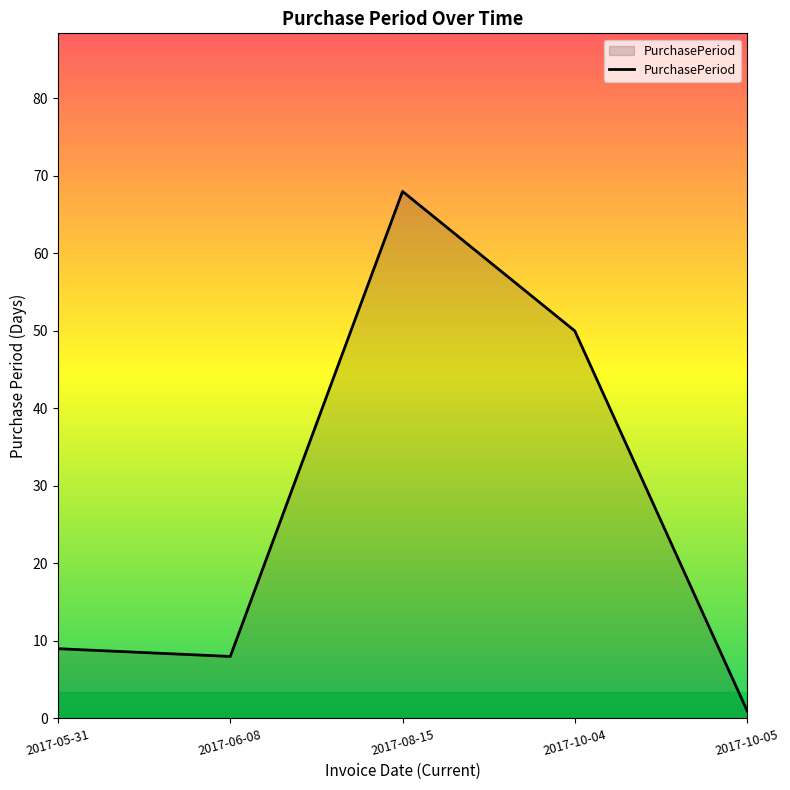

What position from the left is 2017-05-31?

1